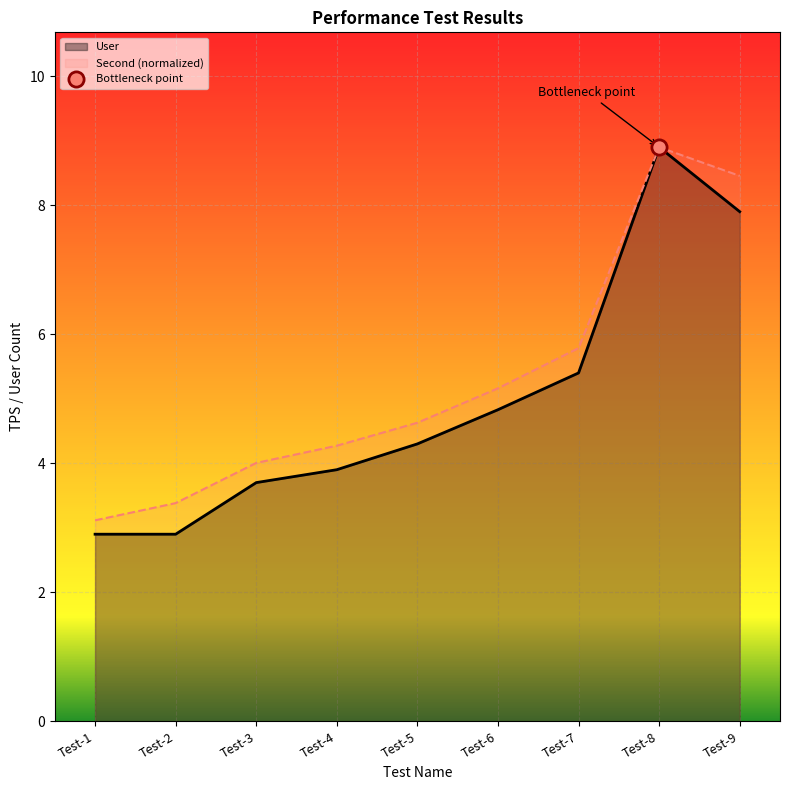

Which series has the widest spread of Y values?

User